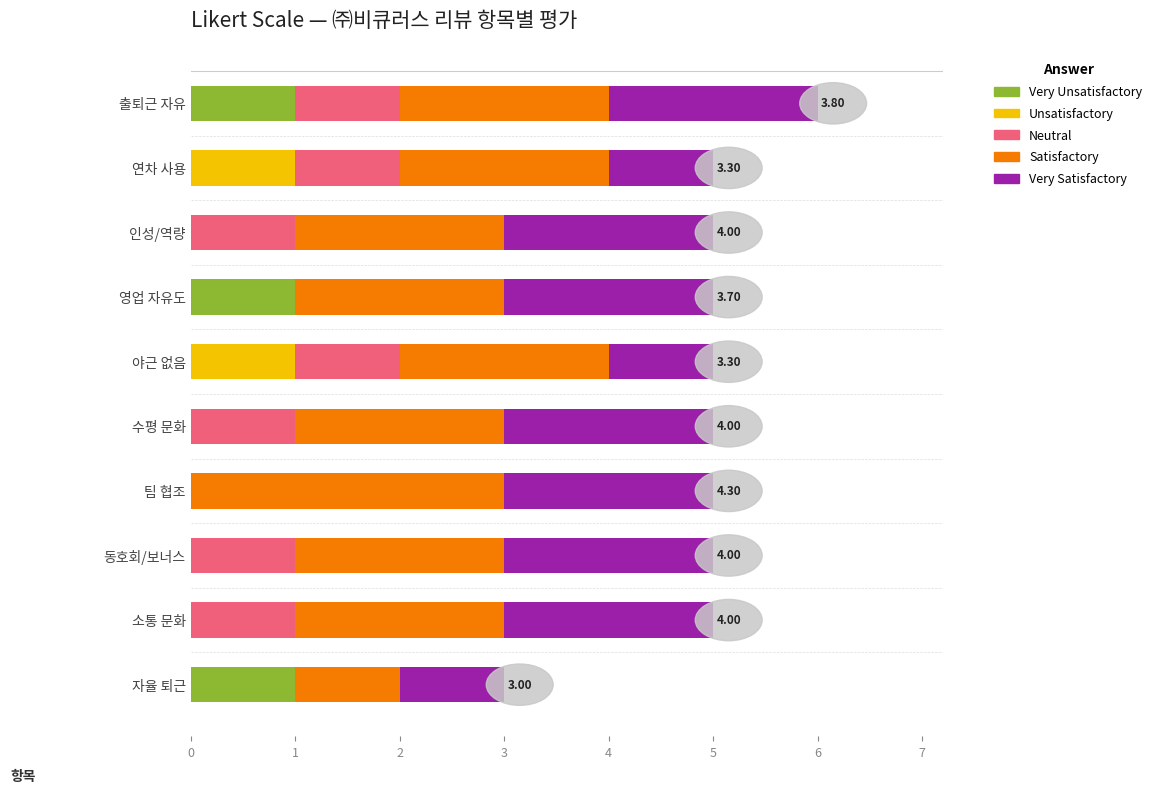

How many distinct data groups are displayed?

5